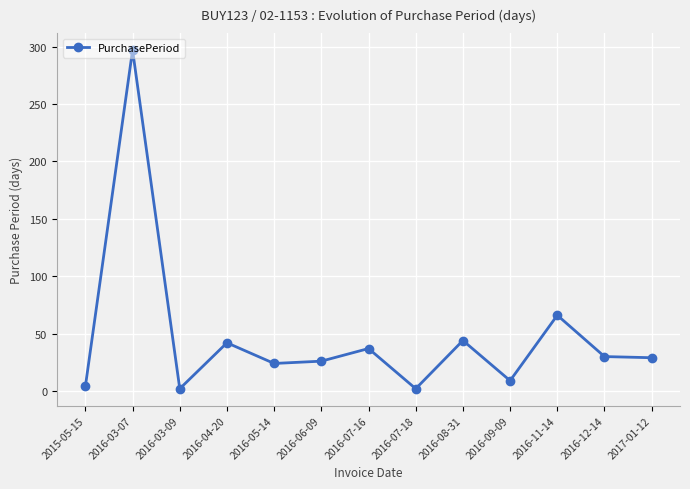

What is the change in value from 2016-07-18 to 2016-11-14?

+64